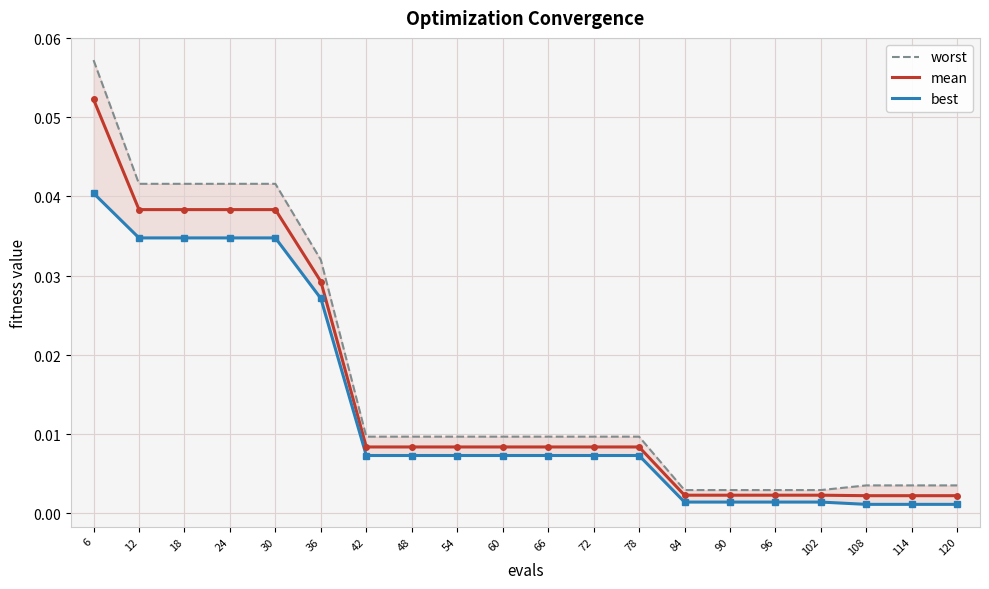

Which series has the largest range (max minus min)?

worst